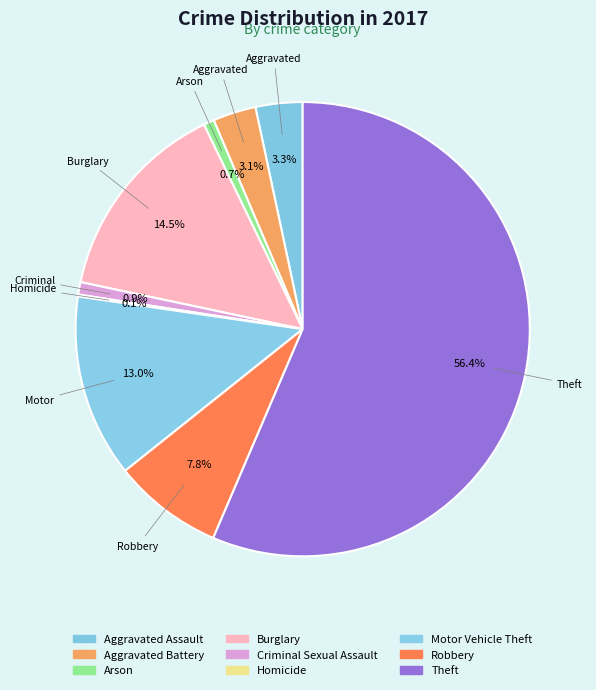

The Motor Vehicle Theft slice represents 26% of the pie. True or false?

False